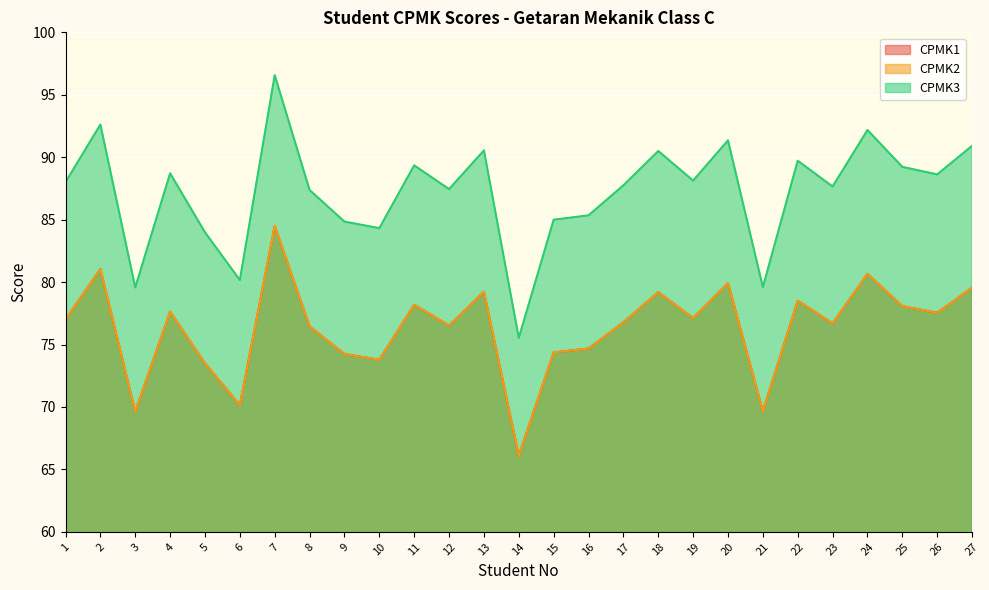

How many times do CPMK1 and CPMK2 cross each other?

2